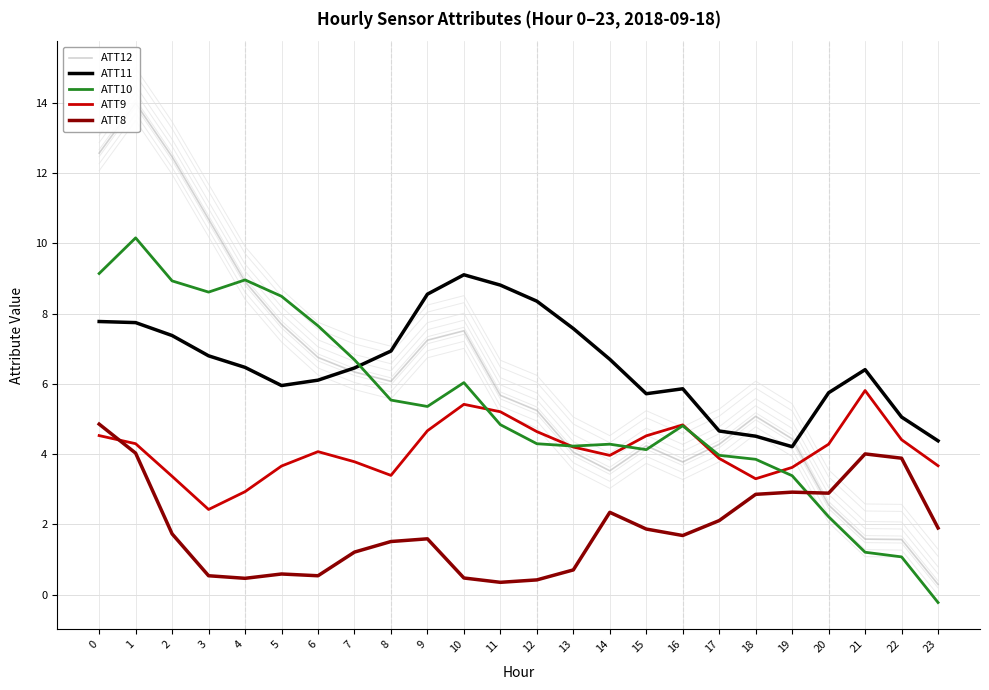

True or false: ATT8 has a value of 0.3 at 6.

False